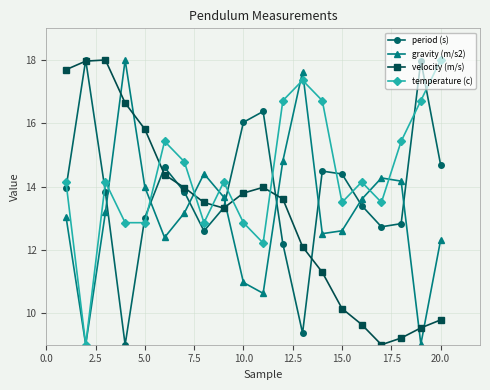

True or false: velocity (m/s) has more than 1 points higher than both neighbors.

True